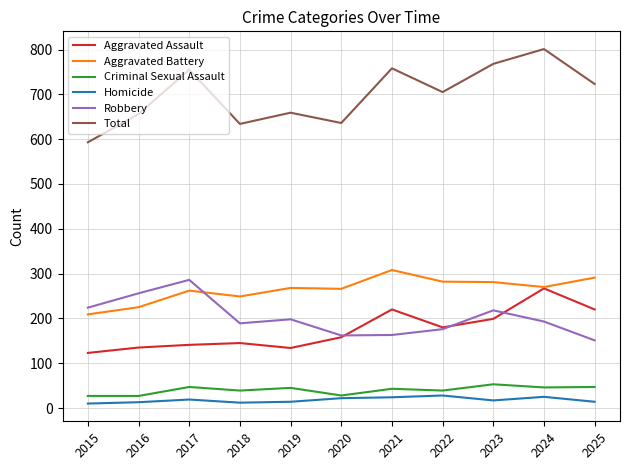

What is the sum of the Aggravated Battery values at 2020 and 2022?

548